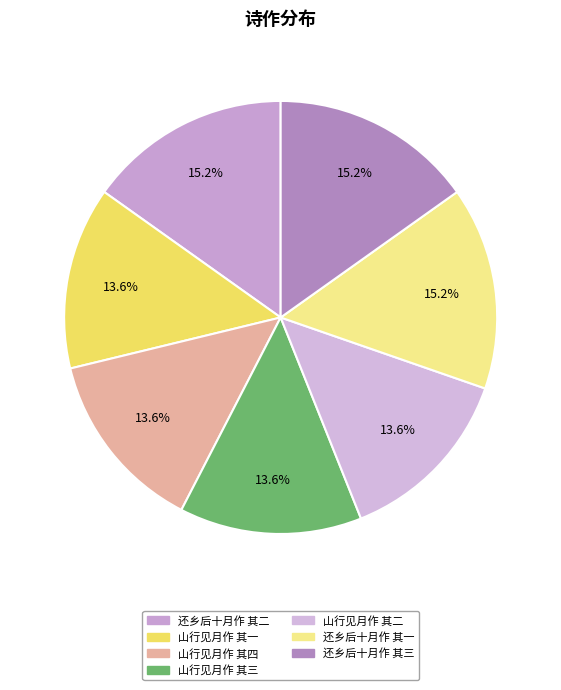

To the nearest percent, what portion does 山行见月作 其三 represent?

14%